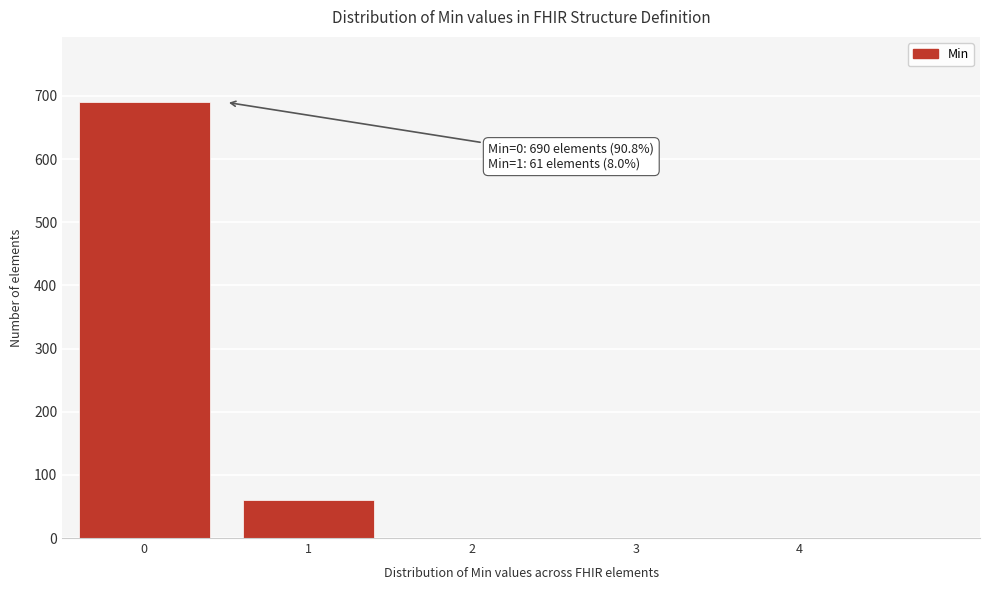

Reading left to right, transcribe all the data shown in this chart.

0=690	1=61	2=0	3=0	4=0